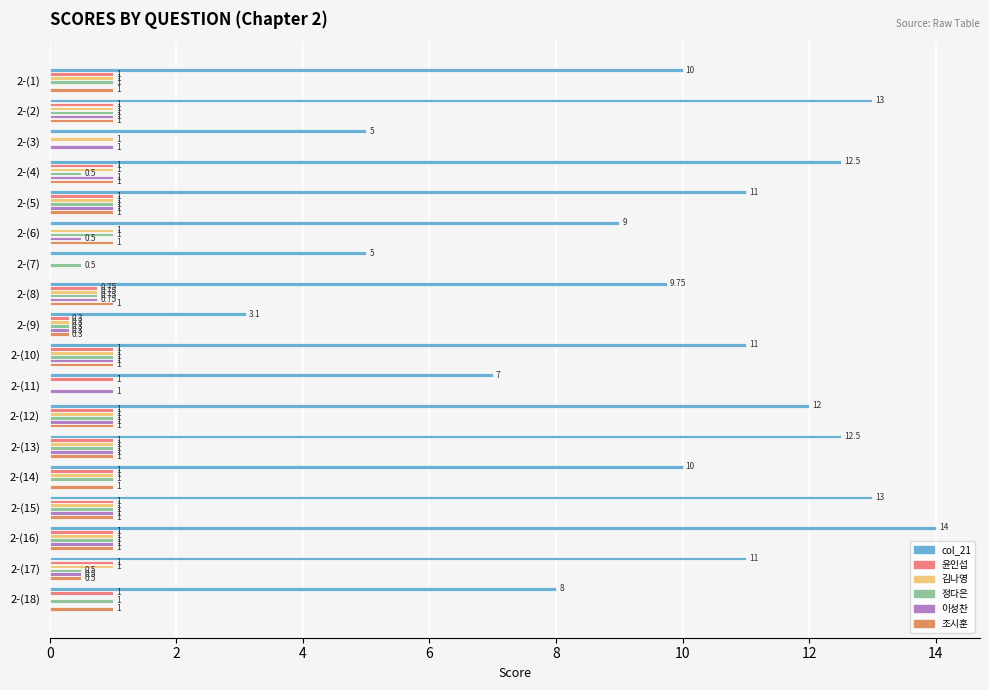

What is the sum of all 이성찬 values?

12.1